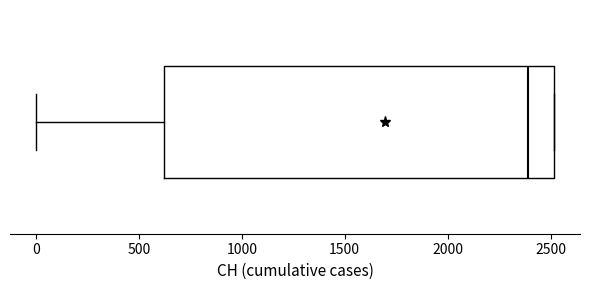

Where does the median line of the box sit on the x-axis? The values are not printed on the chart, so give them approximately, as read against the axis.

2400